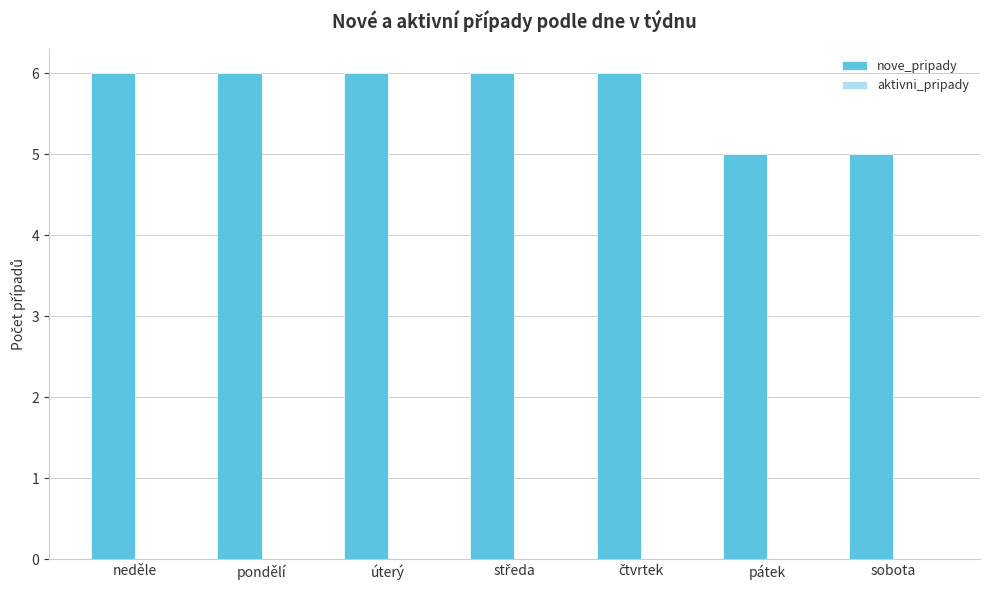

How many series are shown in this chart?

1